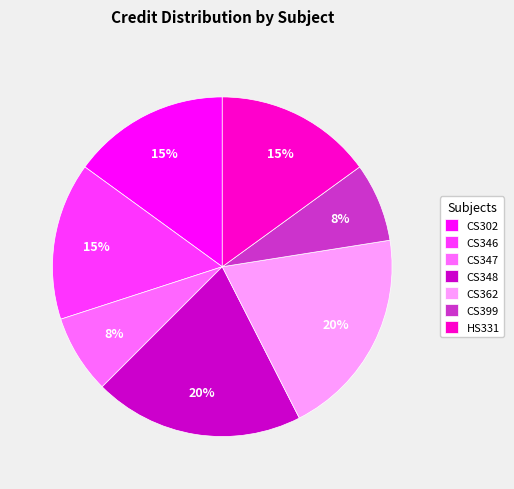

To the nearest percent, what is the difference between the largest and smallest slice percentages?

12%